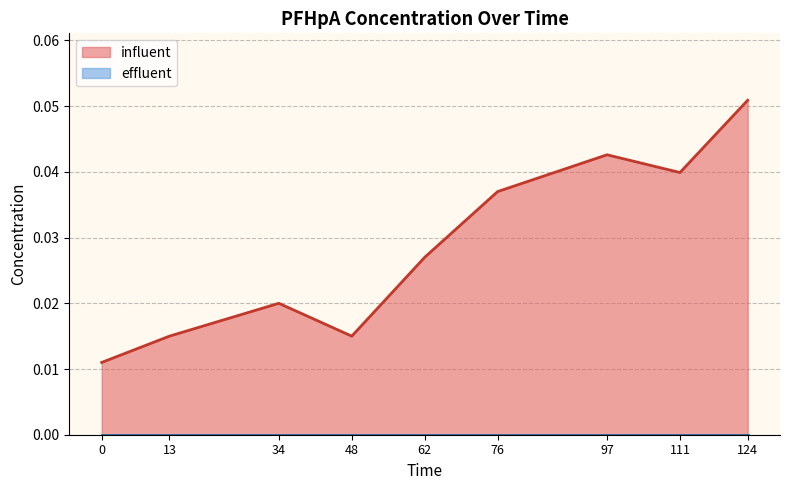

Count the values in the range 0 to 1.

9